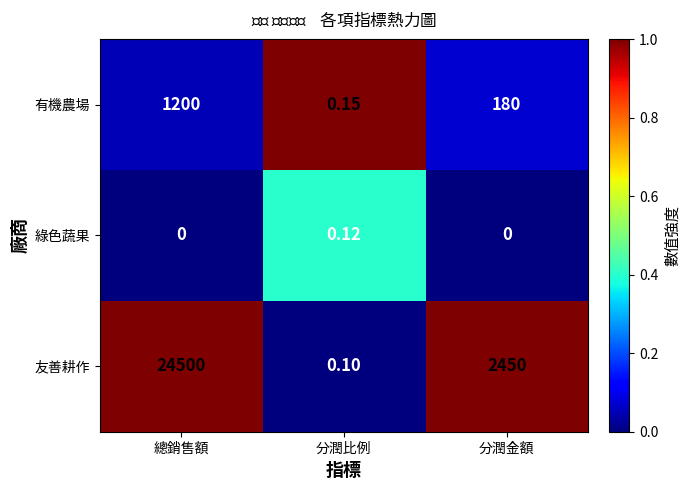

At which label does 有機農場 reach its minimum?

分潤比例